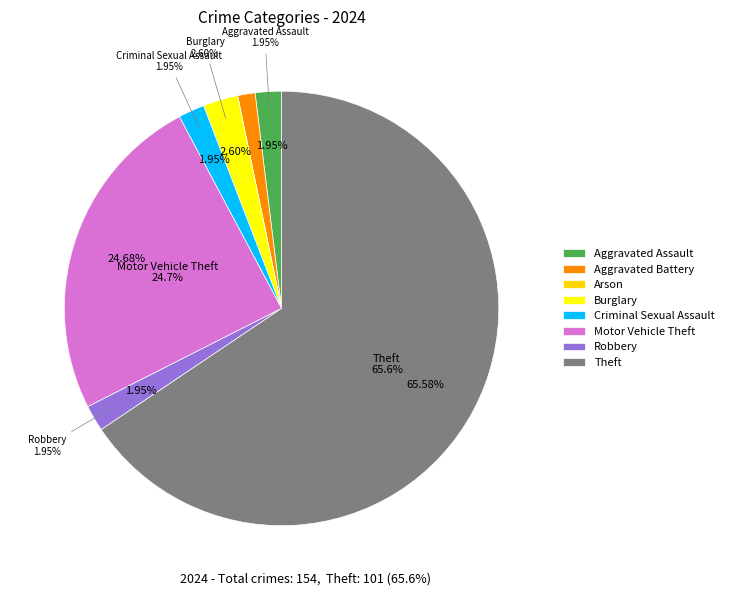

Is it true that Motor Vehicle Theft is 25% of the pie?

True